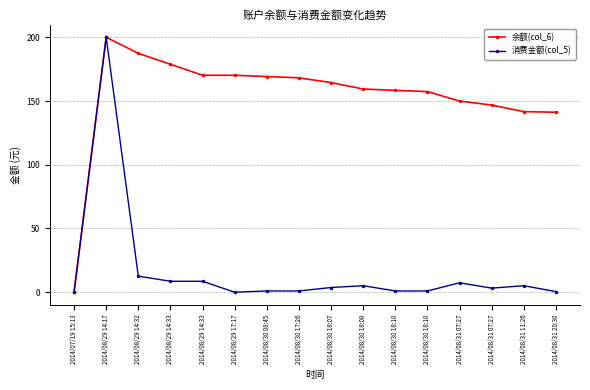

What is the label of the 11th point from the right?

2014/08/29 17:17